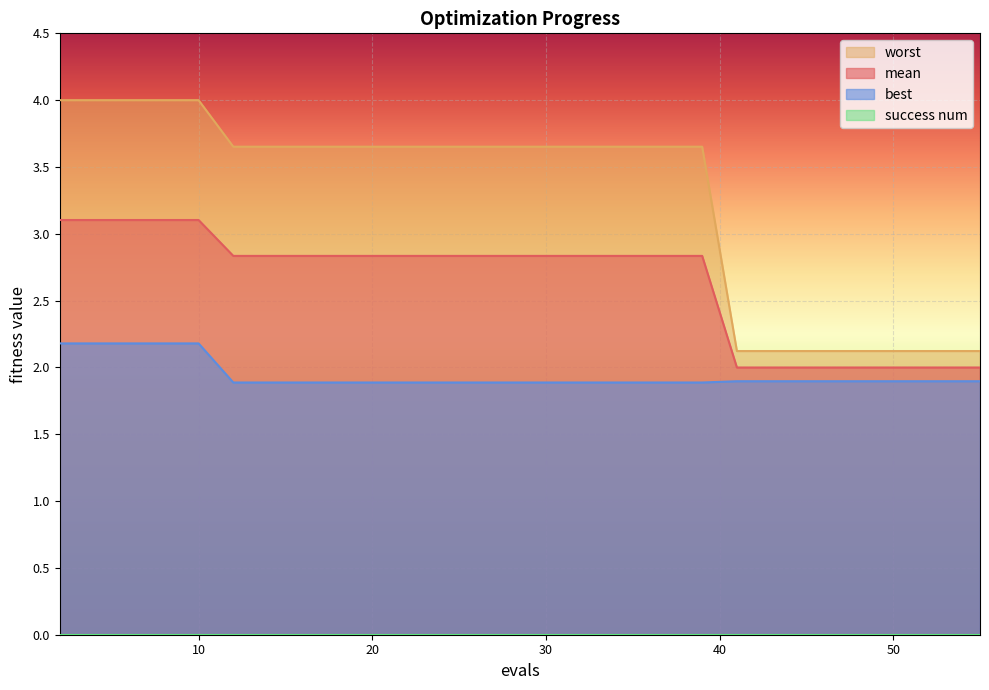

The value of mean at 6 is 3.1. True or false?

True